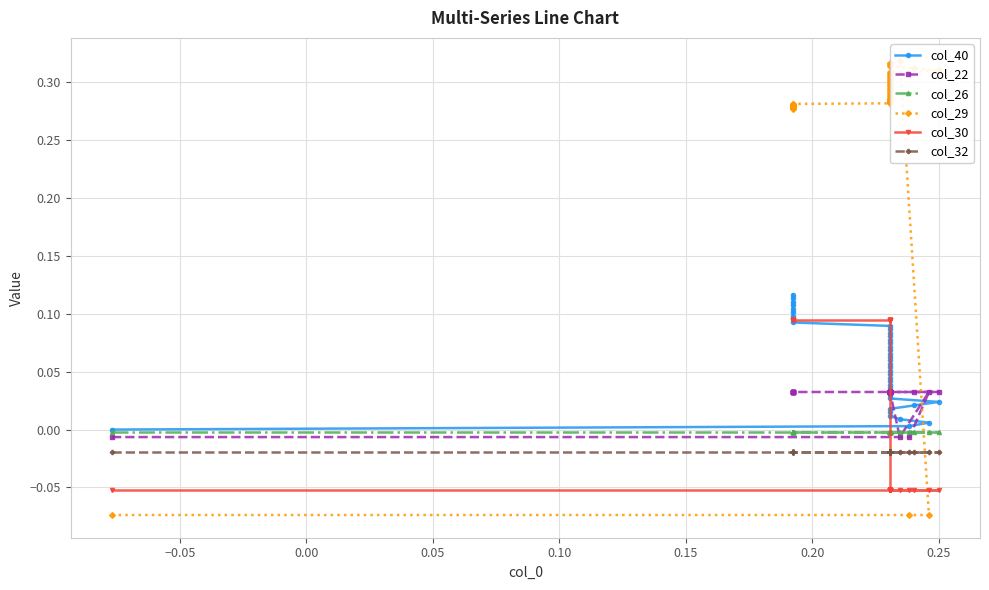

Reading left to right, list all the values displayed in this chart.

col_40: 0.0	0.0	0.0	0.0	0.0	0.0	0.0	0.0	0.0	0.0	0.0	0.0	0.0	0.0	0.0	0.0	0.0	0.1	0.1	0.1	0.1	0.1	0.1	0.1	0.1	0.1	0.1	0.1	0.1	0.1	0.1	0.1	0.1	0.1	0.1	0.1	0.1	0.1	0.1	0.1
col_22: -0.0	-0.0	0.0	-0.0	0.0	0.0	0.0	0.0	0.0	0.0	0.0	0.0	0.0	0.0	0.0	0.0	0.0	0.0	0.0	0.0	0.0	0.0	0.0	0.0	0.0	0.0	0.0	0.0	0.0	0.0	0.0	0.0	0.0	0.0	0.0	0.0	0.0	0.0	0.0	0.0
col_26: -0.0	-0.0	-0.0	-0.0	-0.0	-0.0	-0.0	-0.0	-0.0	-0.0	-0.0	-0.0	-0.0	-0.0	-0.0	-0.0	-0.0	-0.0	-0.0	-0.0	-0.0	-0.0	-0.0	-0.0	-0.0	-0.0	-0.0	-0.0	-0.0	-0.0	-0.0	-0.0	-0.0	-0.0	-0.0	-0.0	-0.0	-0.0	-0.0	-0.0
col_29: -0.1	-0.1	-0.1	0.3	0.3	0.3	0.3	0.3	0.3	0.3	0.3	0.3	0.3	0.3	0.3	0.3	0.3	0.3	0.3	0.3	0.3	0.3	0.3	0.3	0.3	0.3	0.3	0.3	0.3	0.3	0.3	0.3	0.3	0.3	0.3	0.3	0.3	0.3	0.3	0.3
col_30: -0.1	-0.1	-0.1	-0.1	-0.1	-0.1	-0.1	-0.1	-0.1	-0.1	-0.1	-0.1	-0.1	-0.1	-0.1	-0.1	-0.1	-0.1	-0.1	-0.1	-0.1	-0.1	-0.1	0.1	0.1	0.1	0.1	0.1	0.1	0.1	0.1	0.1	0.1	0.1	0.1	0.1	0.1	0.1	0.1	0.1
col_32: -0.0	-0.0	-0.0	-0.0	-0.0	-0.0	-0.0	-0.0	-0.0	-0.0	-0.0	-0.0	-0.0	-0.0	-0.0	-0.0	-0.0	-0.0	-0.0	-0.0	-0.0	-0.0	-0.0	-0.0	-0.0	-0.0	-0.0	-0.0	-0.0	-0.0	-0.0	-0.0	-0.0	-0.0	-0.0	-0.0	-0.0	-0.0	-0.0	-0.0